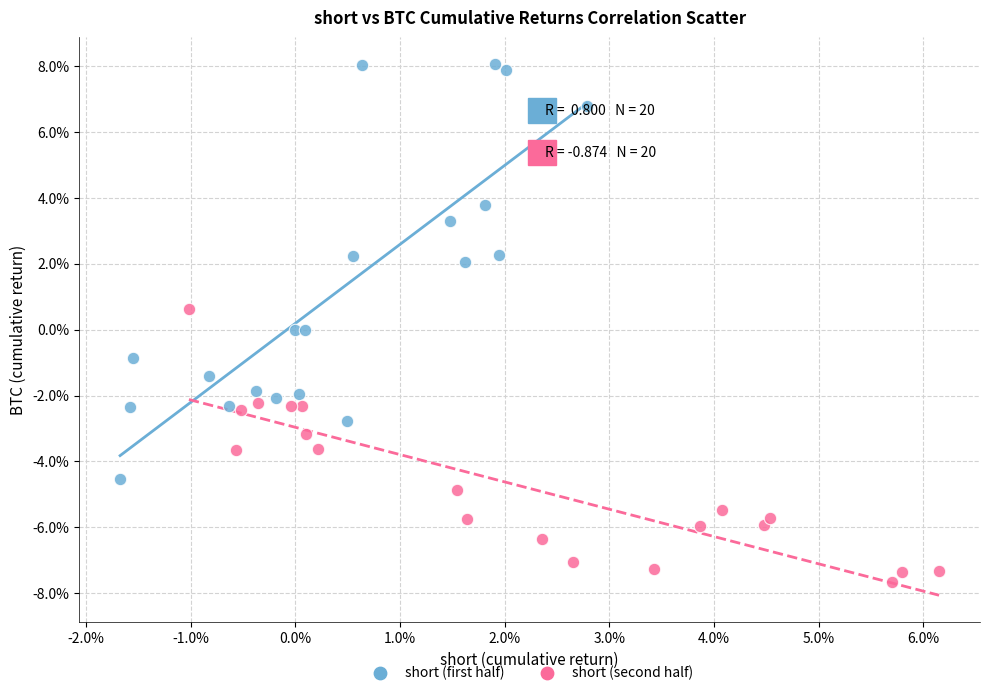

What are all the series names shown in the legend?

short (first half), short (second half)